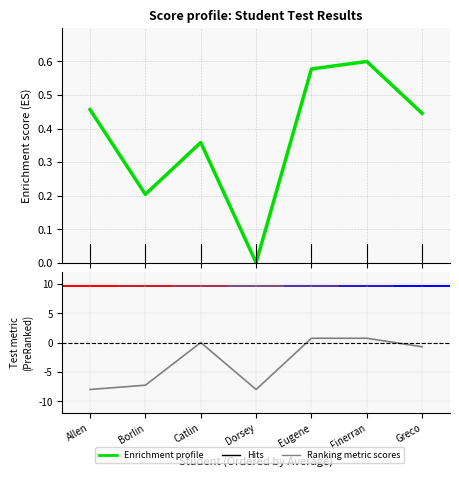

How many values in Ranking metric scores are below zero?

4